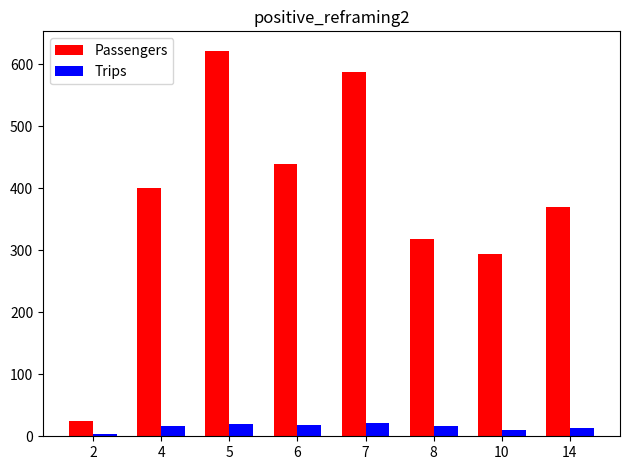

What is the difference between the highest and lowest values at 14?

355